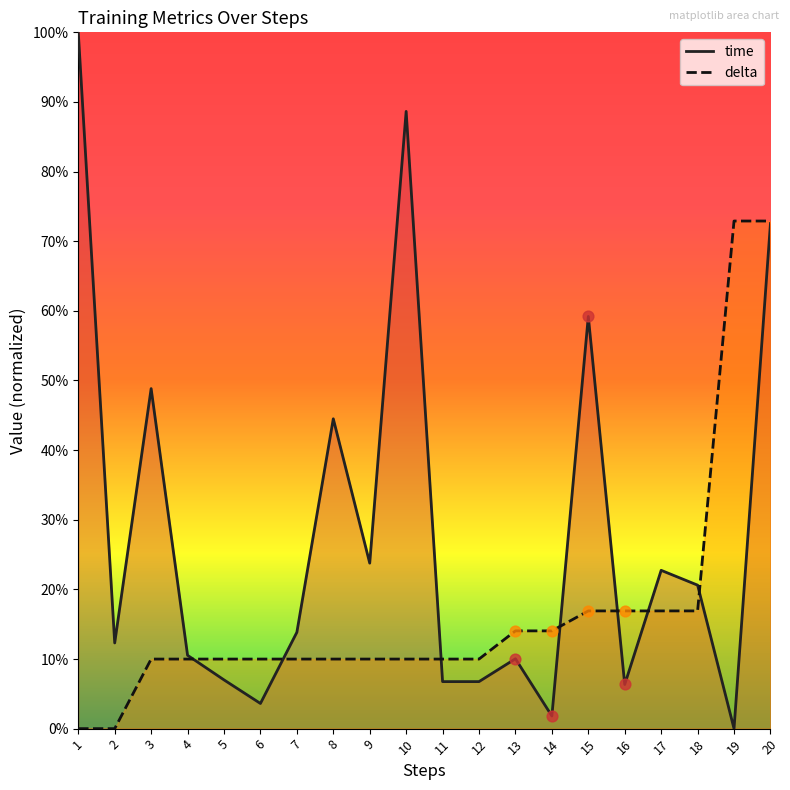

At which category is the sum across all series the highest?

20